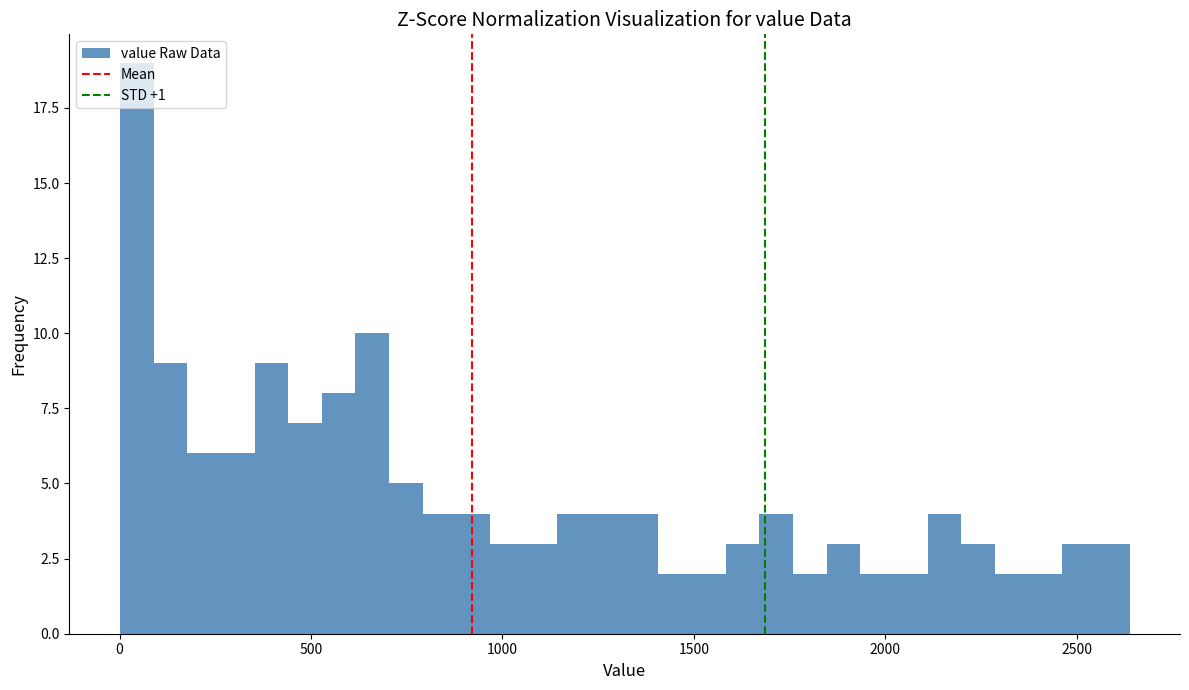

Around what value on the x-axis is the tallest bar? Give the approximate position of its centre, as read against the axis.

50